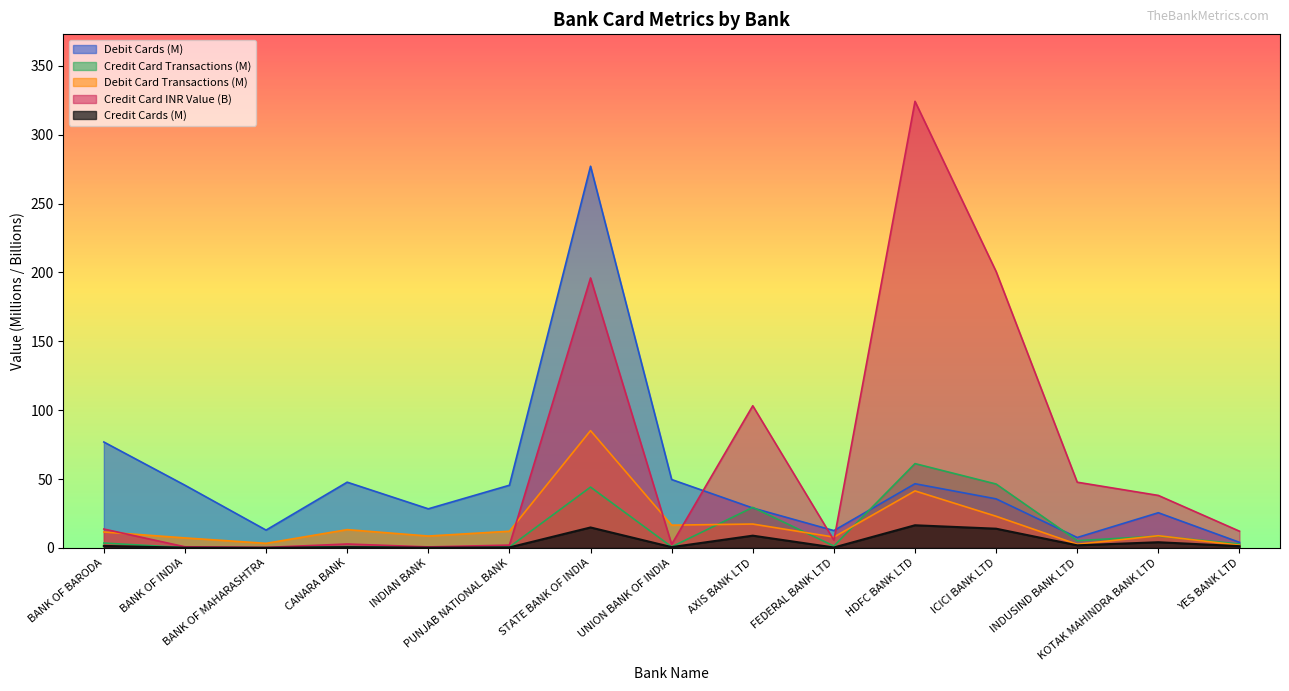

Which category has the highest value across all series?

HDFC BANK LTD